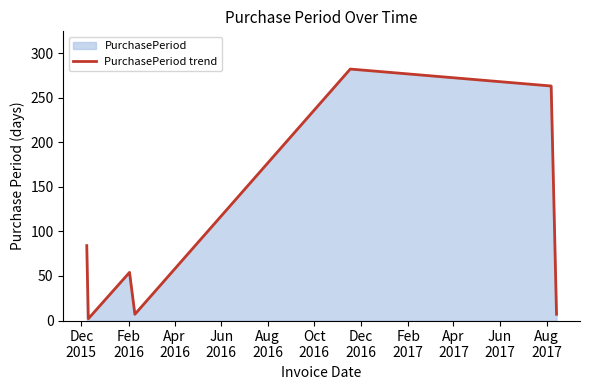

How many interior local peaks (higher than both neighbors) does the data have?

2